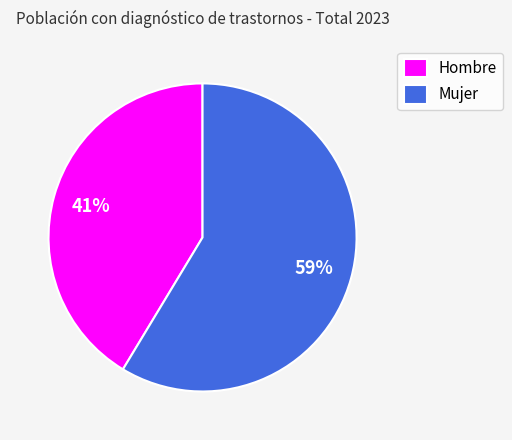

How many segments does this pie chart have?

2